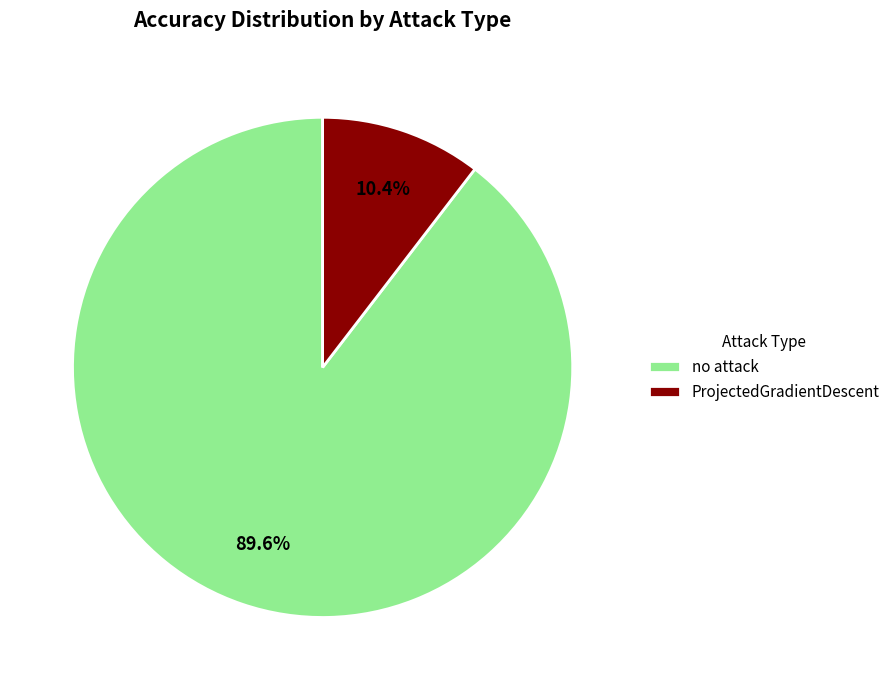

What is the total percentage of ProjectedGradientDescent and no attack?

100.0%